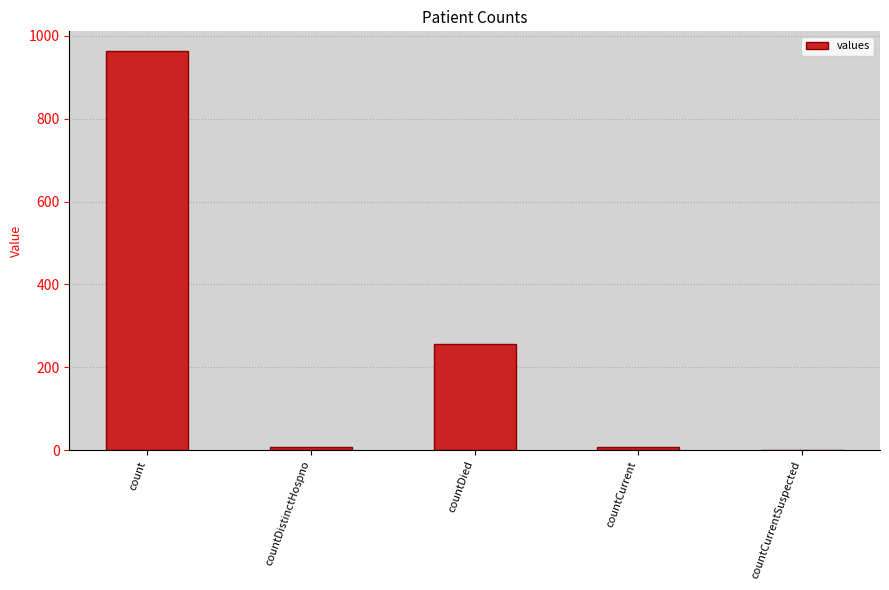

True or false: the data shows 1579 at count.

False